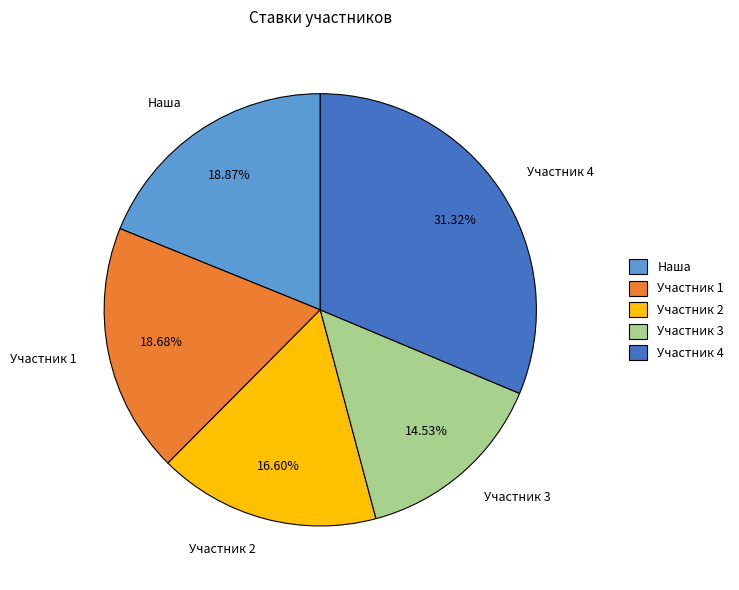

To the nearest percent, what is the difference between the largest and smallest slice percentages?

17%